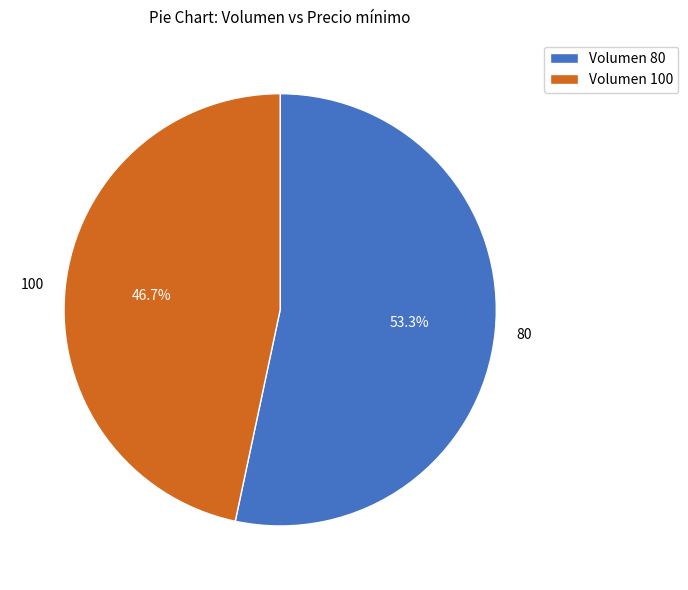

Which slice represents more than half of the pie?

80